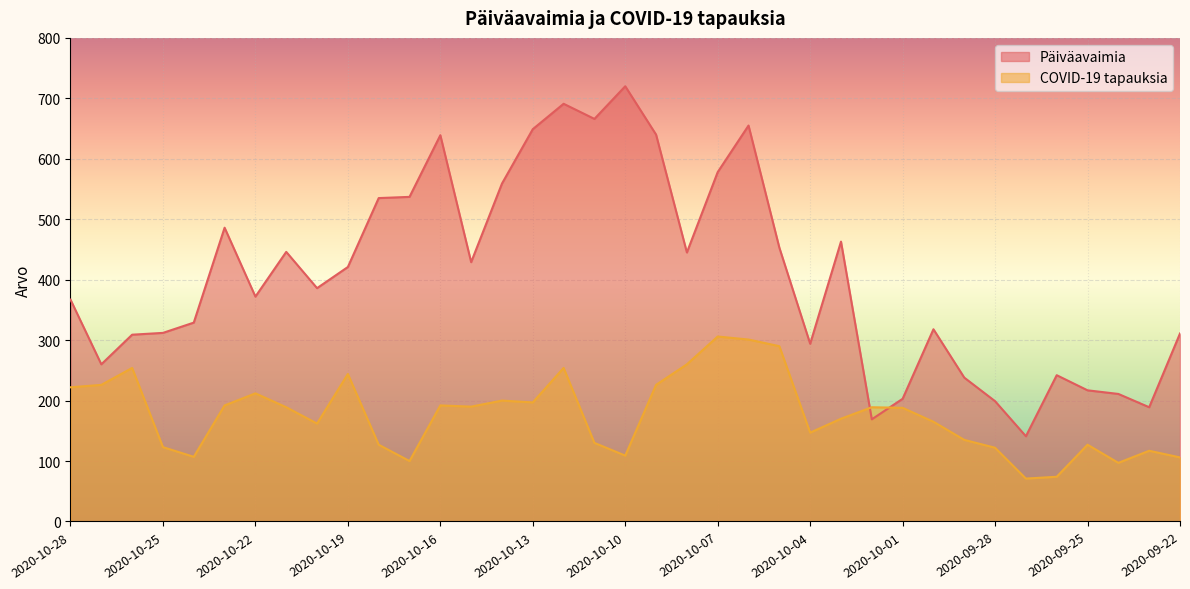

True or false: COVID-19 tapauksia has more than 1 interior local peaks.

True